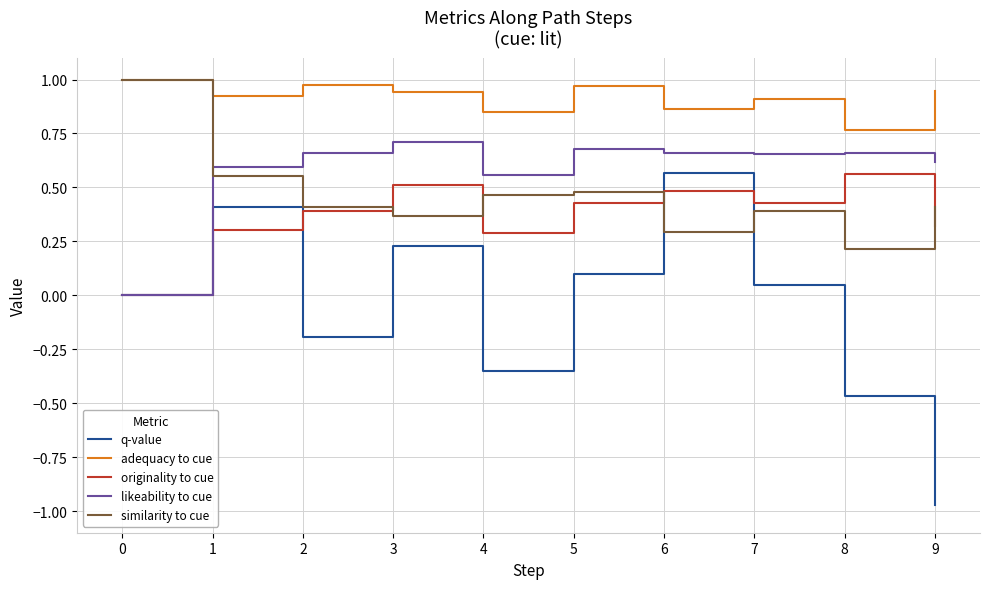

Which series has the largest total across all categories?

adequacy to cue